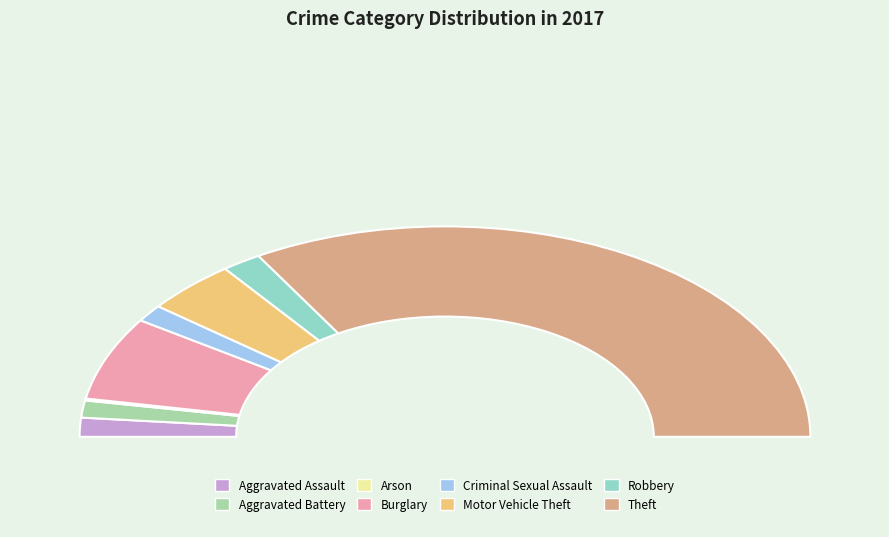

Count the number of slices in the pie.

8